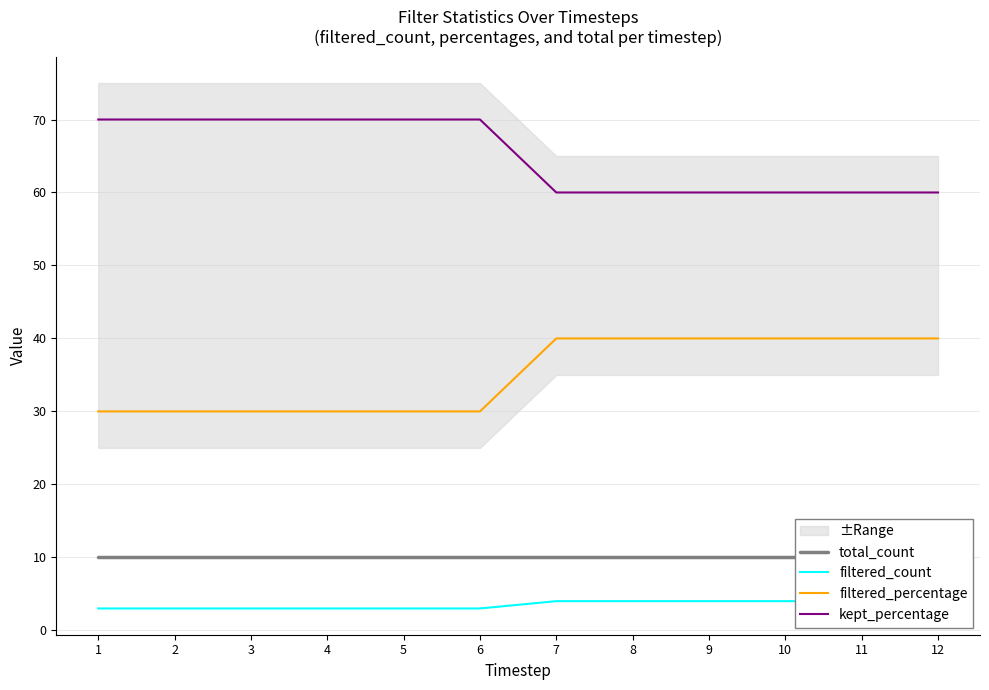

At which label does kept_percentage reach its peak?

1